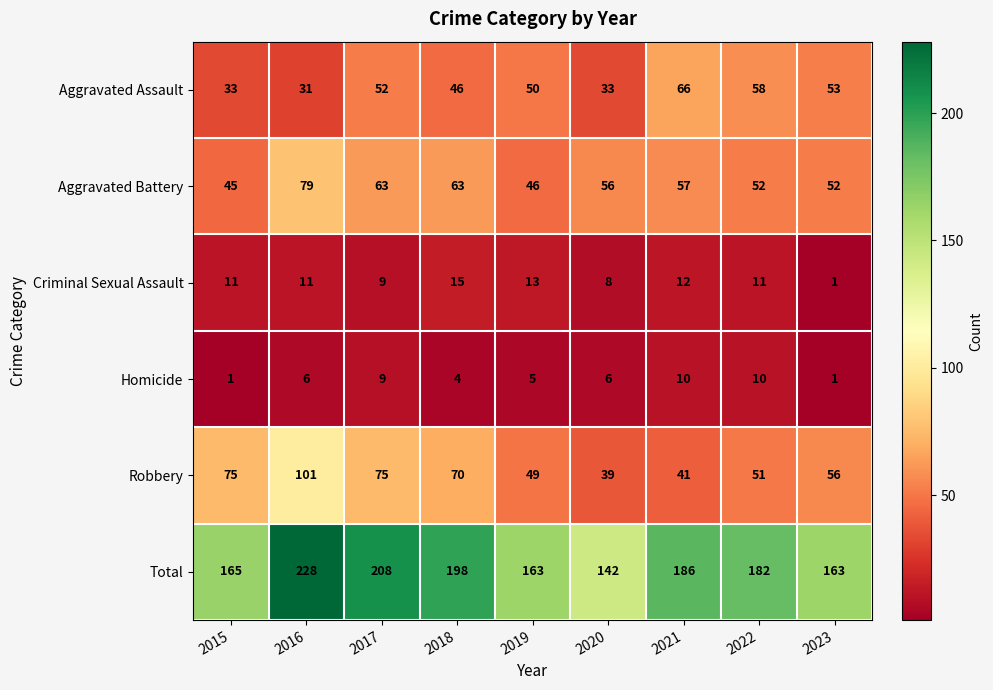

The value of Aggravated Battery at 2018 is 63. True or false?

True